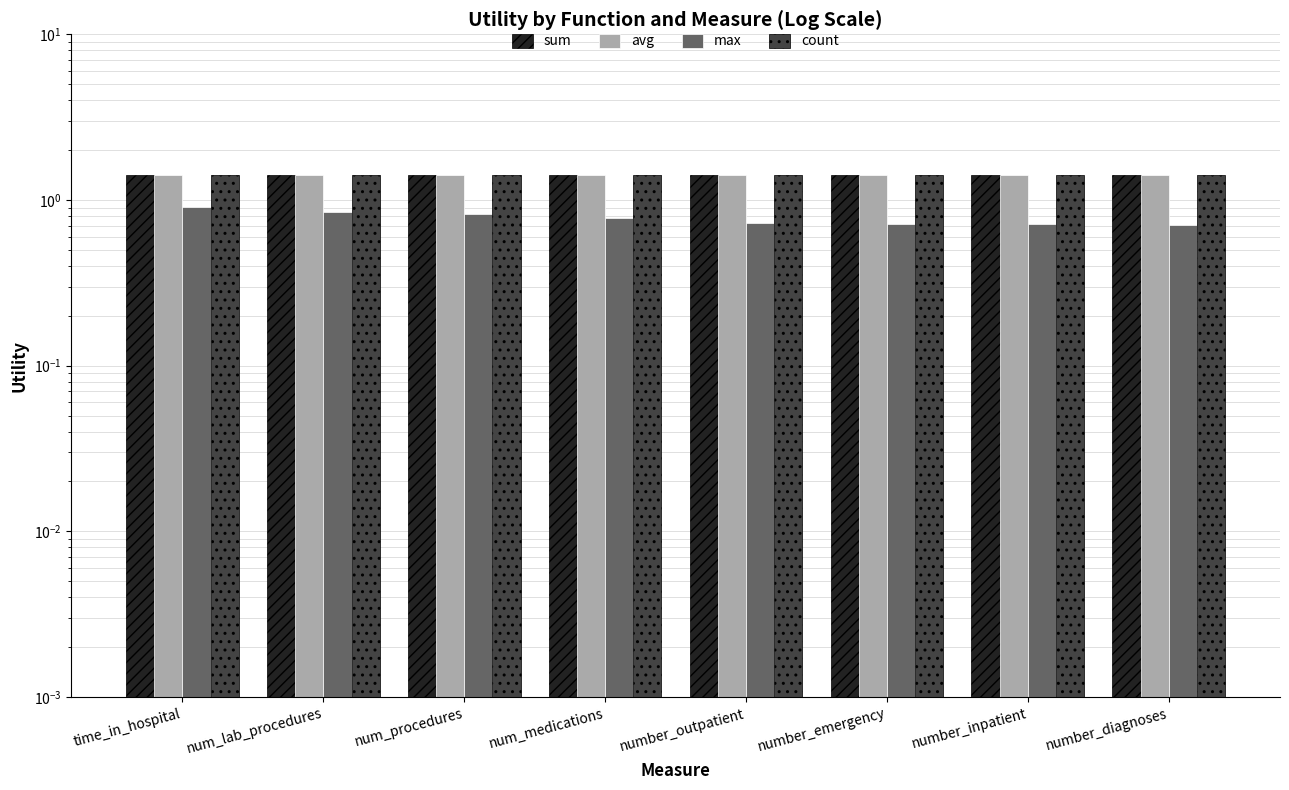

How many bars are there in each group?

4